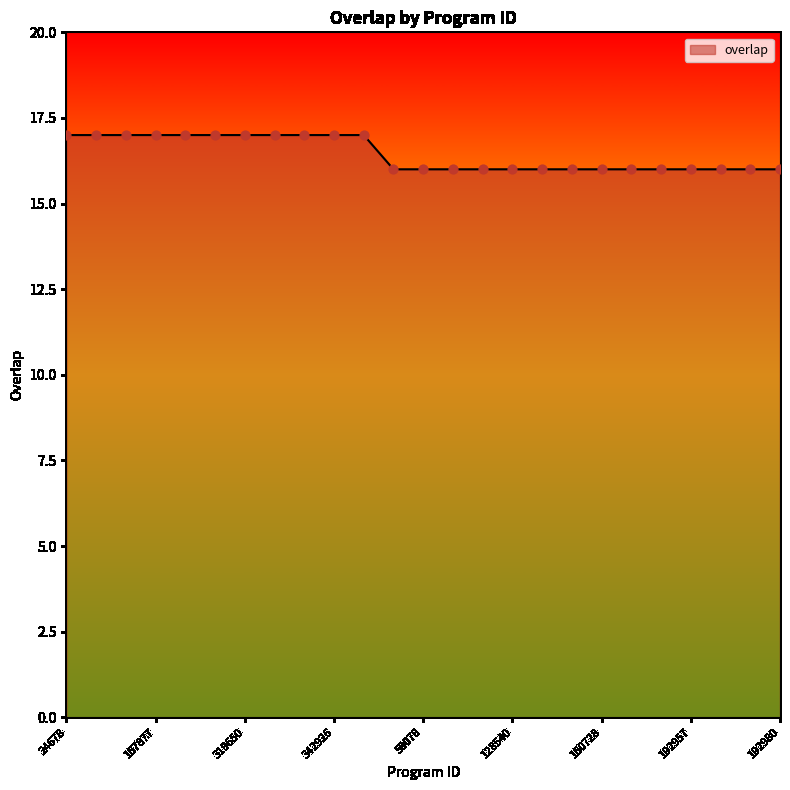

What is the greatest value displayed?

17